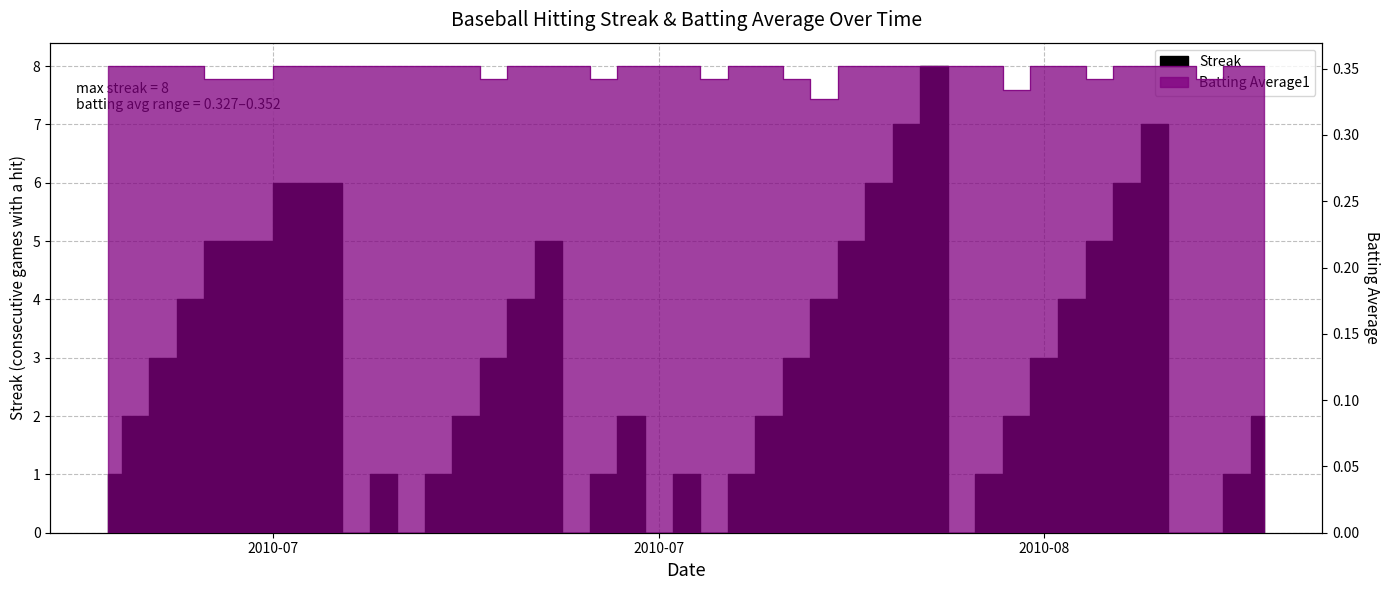

The Batting Average1 series shows 0.3 at 2010-08-01. True or false?

True